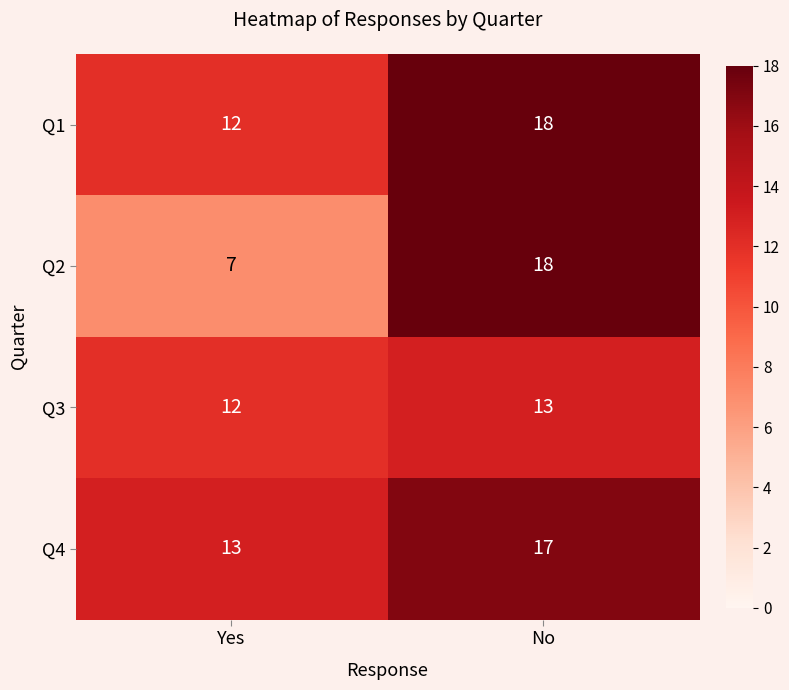

The Q4 series shows 17 at No. True or false?

True